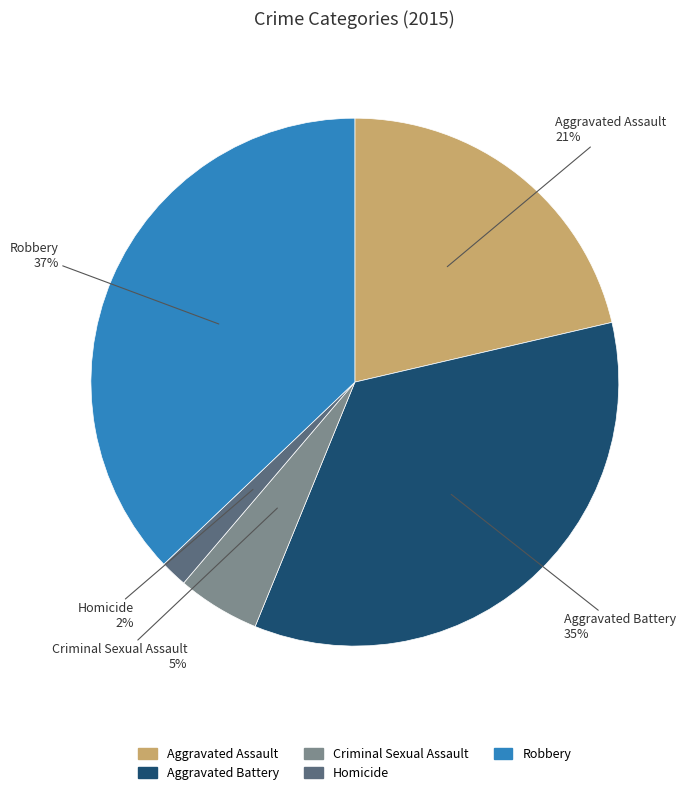

To the nearest percent, what is the difference between the largest and smallest slice percentages?

35%